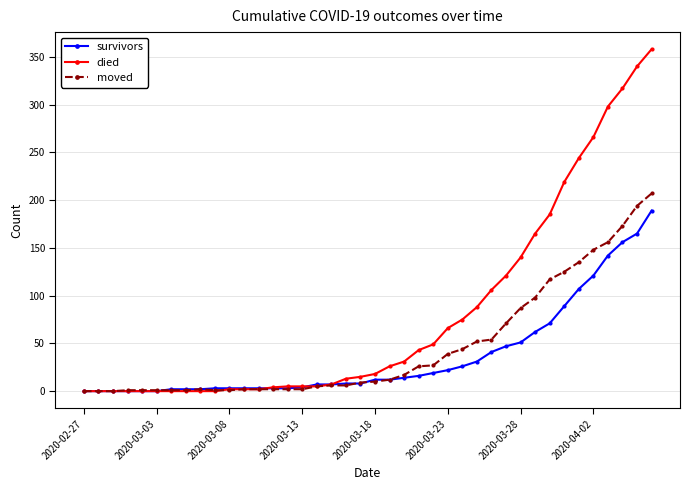

Which series has the largest total across all categories?

died